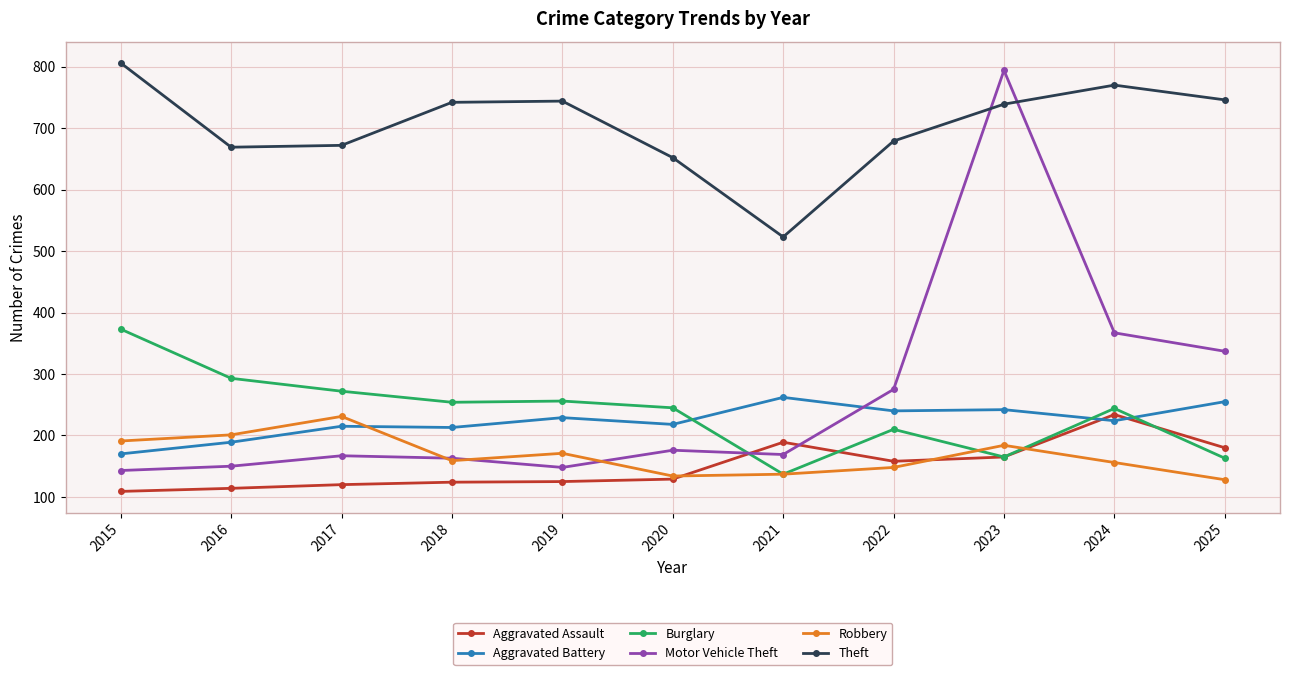

What is the difference between the maximum and second lowest values in the Aggravated Assault series?

120